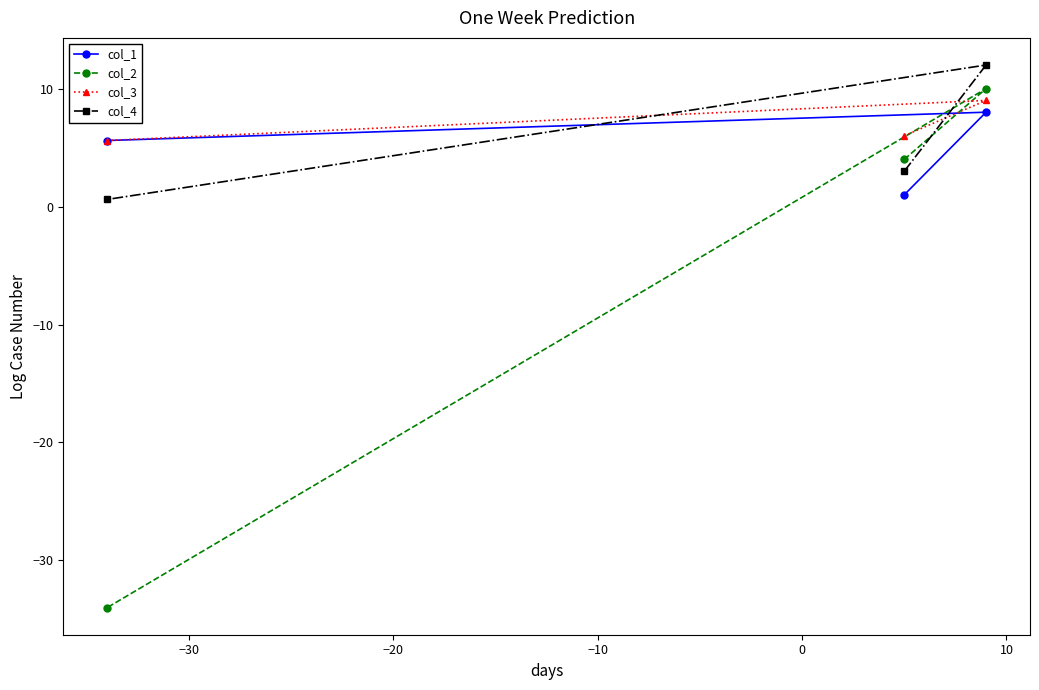

List the series in order of their peak value, lowest first.

col_1, col_3, col_2, col_4